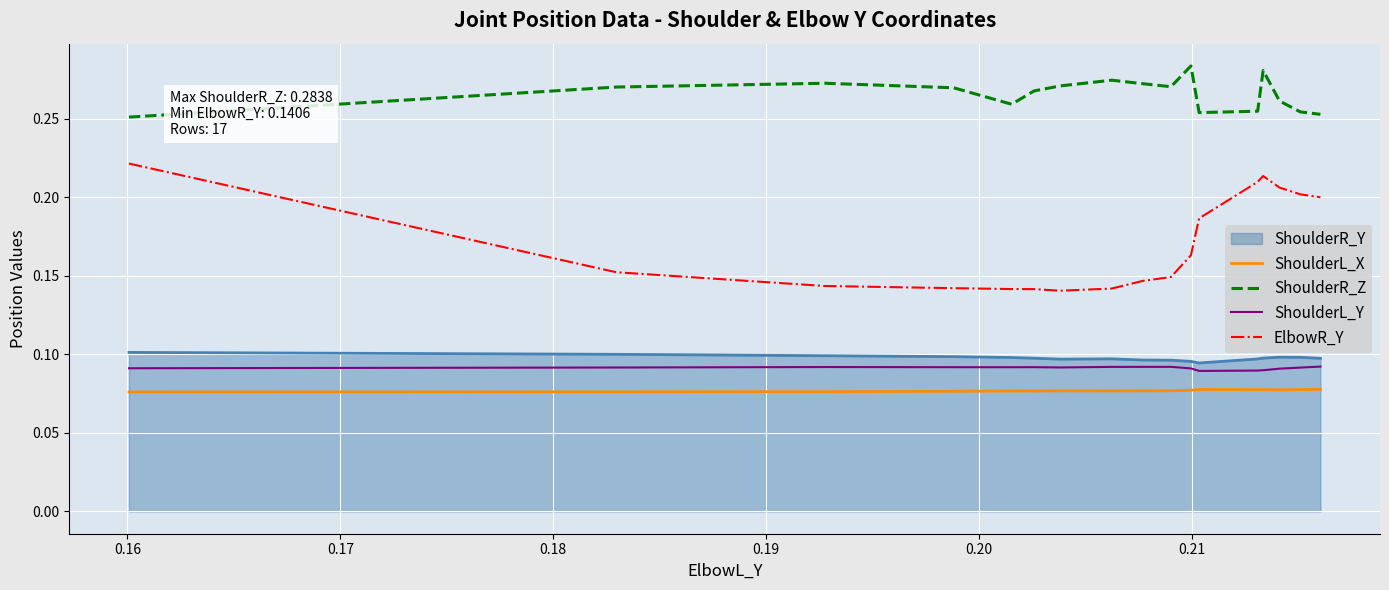

Rank the series by their maximum value, from lowest to highest.

ShoulderL_X, ShoulderL_Y, ShoulderR_Y, ElbowR_Y, ShoulderR_Z